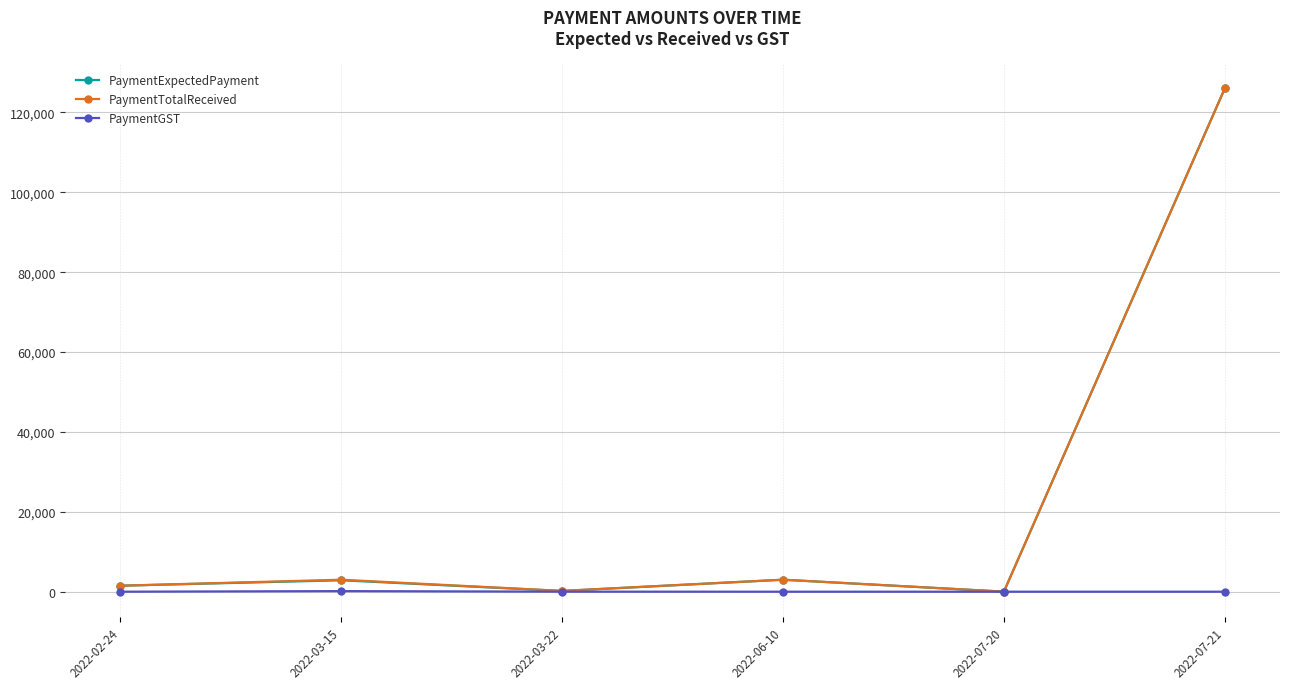

How many values in the PaymentExpectedPayment series are below 2857?

3